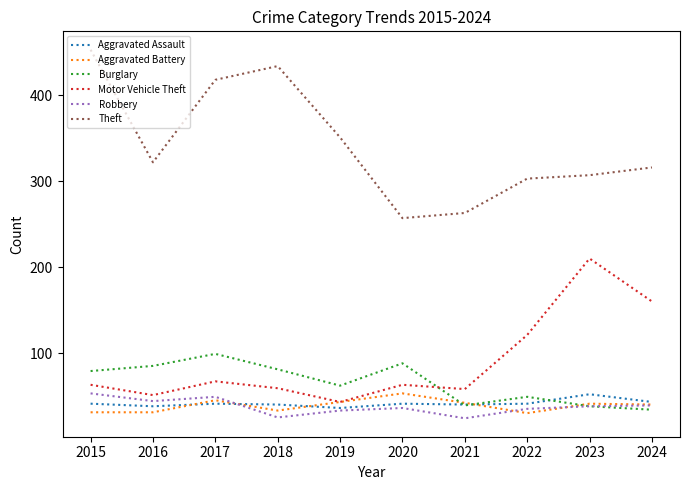

How many lines are shown in the chart?

6